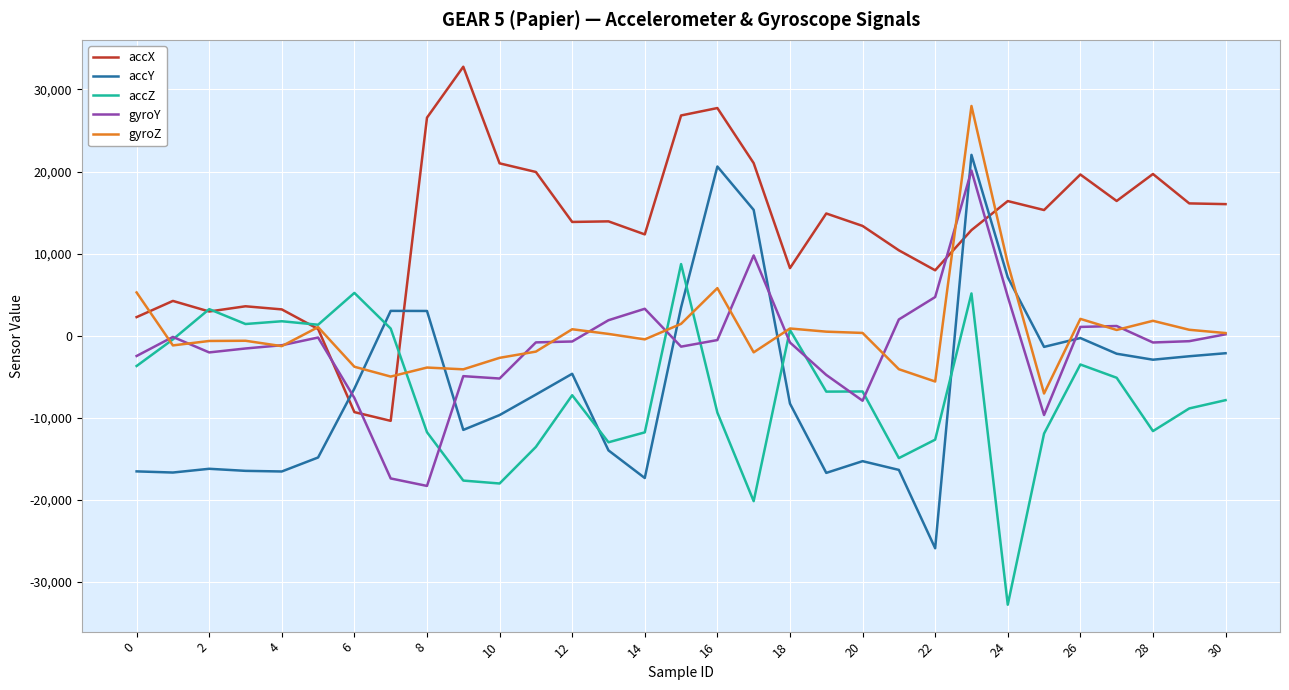

What is the highest value of the gyroZ series?

27986